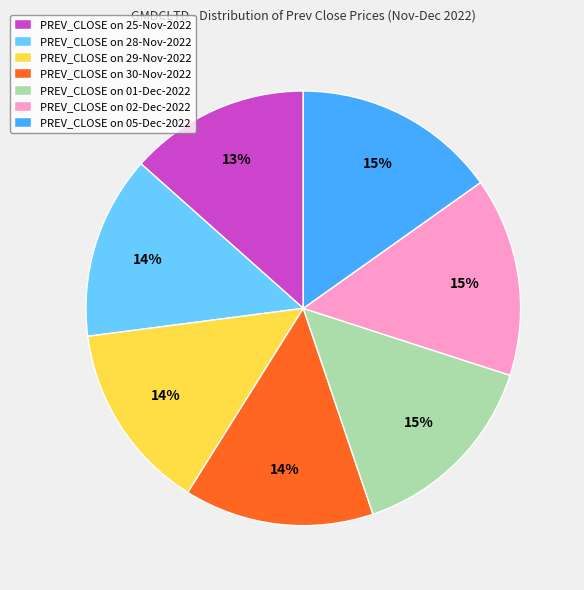

Is it true that PREV_CLOSE on 28-Nov-2022 is 14% of the pie?

True